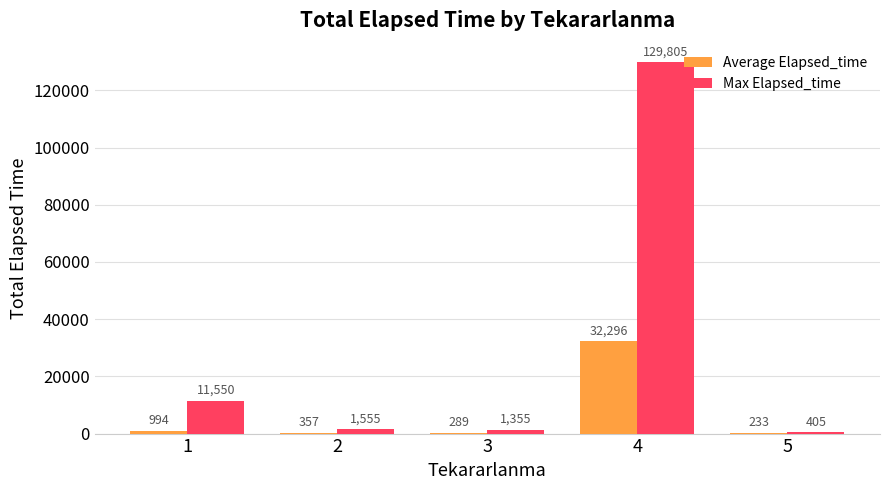

True or false: Average Elapsed_time has a value of 16473.0 at 4.

False